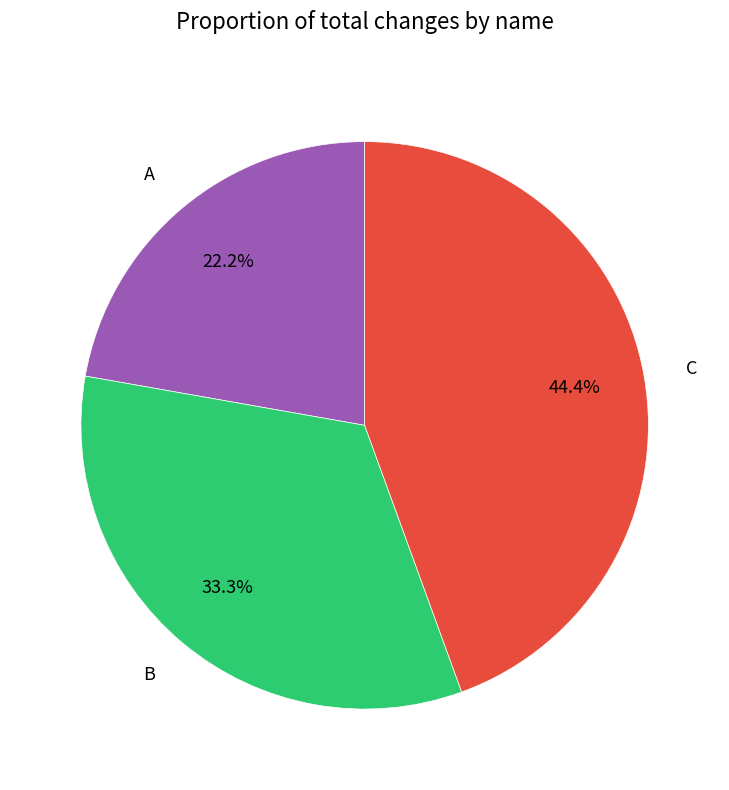

Is there a majority slice in this chart?

No